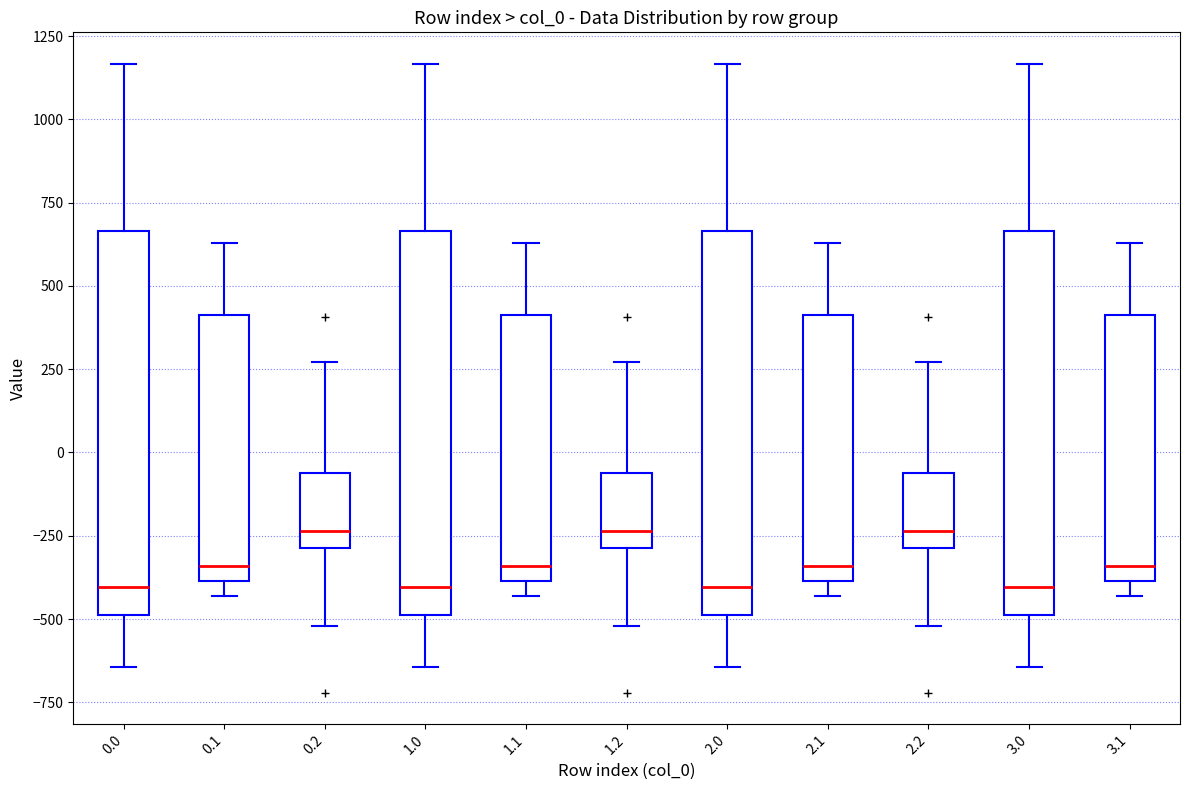

Where is the lower edge of the box at x = 2.1 on the y-axis? The values are not printed on the chart, so give them approximately, as read against the axis.

-400